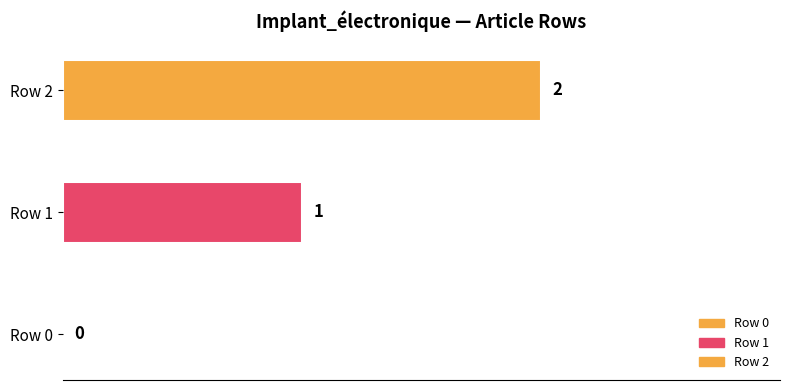

The chart shows a value of 1 at Row 1. True or false?

True